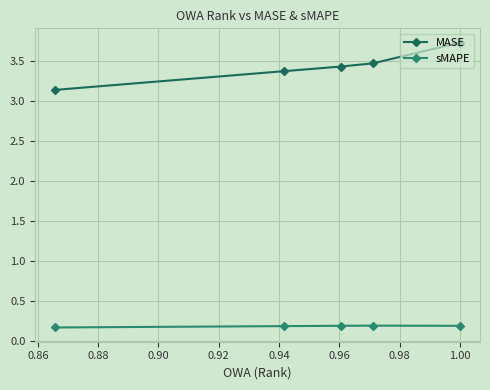

What is the greatest value displayed?

3.7